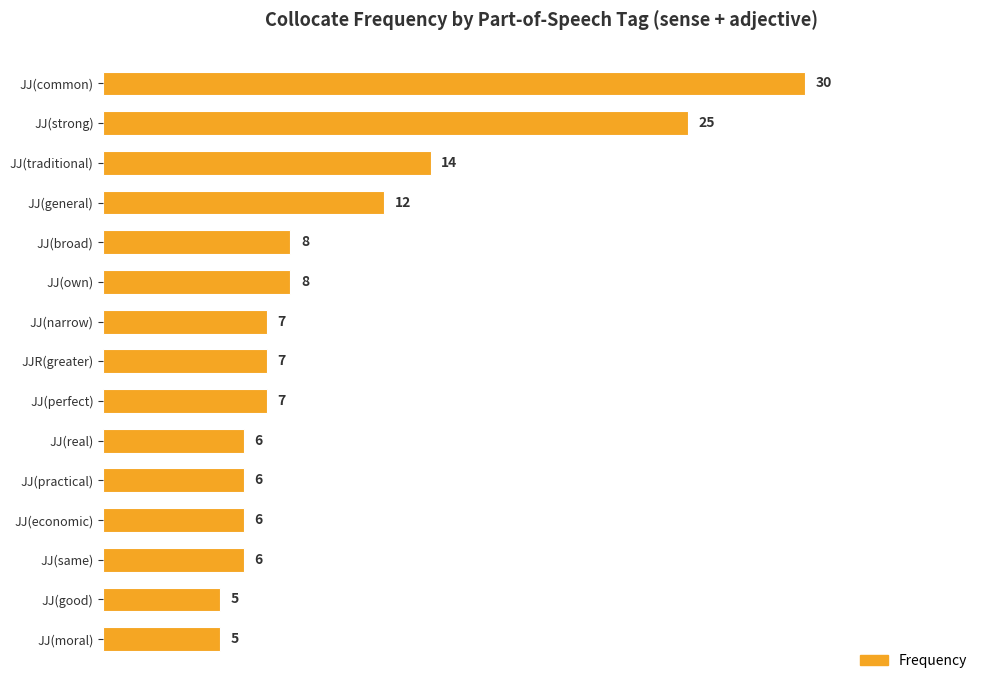

What is the label of the 5th bar from the bottom?

JJ(practical)